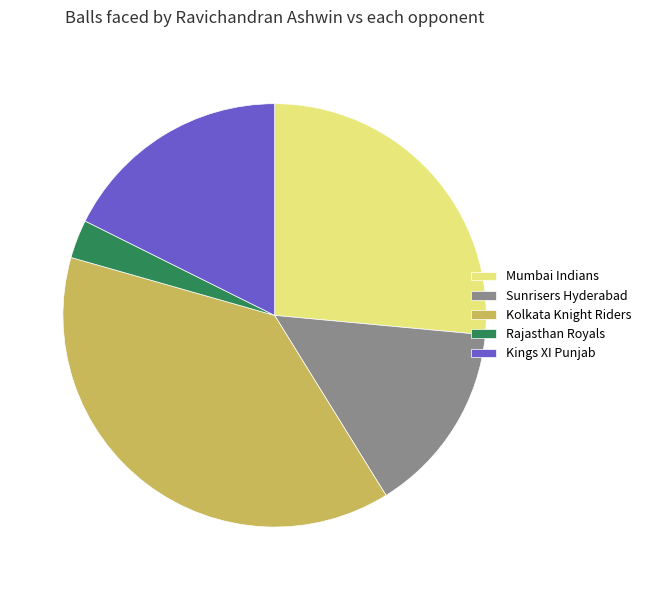

Which has a higher value, Mumbai Indians or Sunrisers Hyderabad?

Mumbai Indians